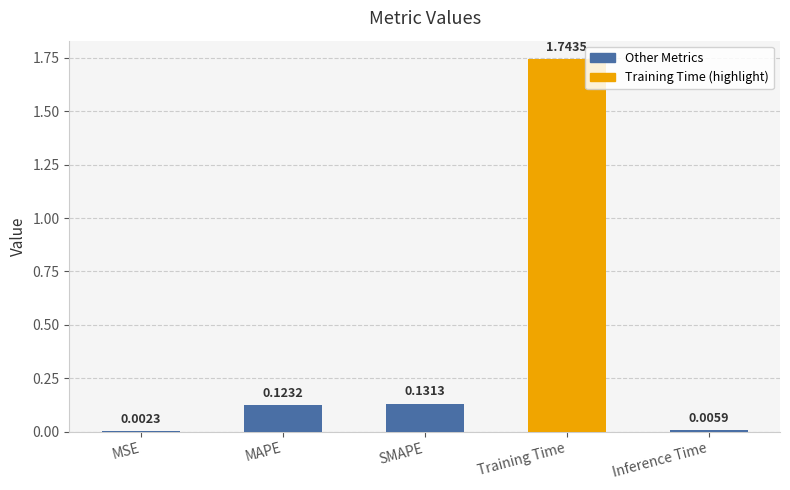

How many categories are shown in the chart?

5